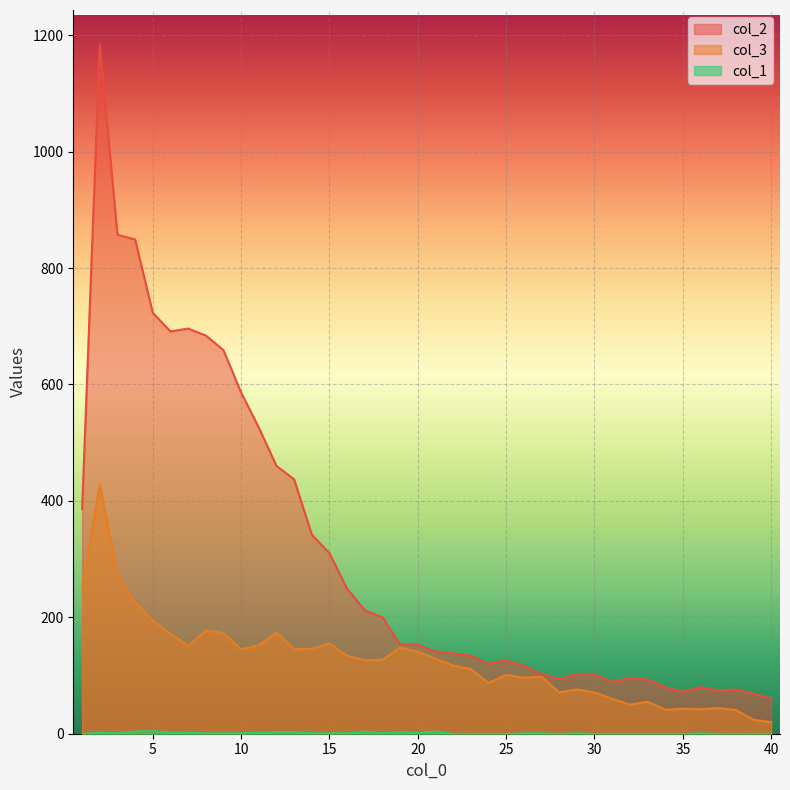

True or false: col_3 has more than 1 interior local peaks.

True